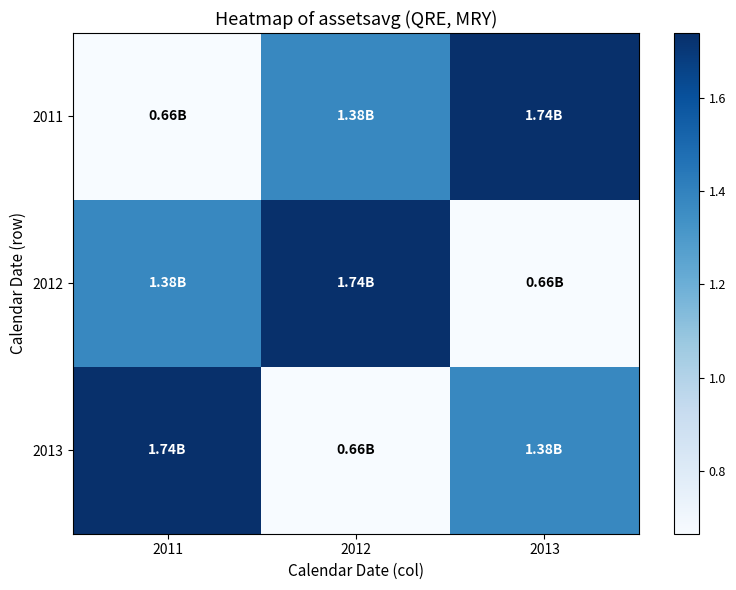

Reading left to right, transcribe all the data shown in this chart.

2011: 2011=0.7	2012=1.4	2013=1.7
2012: 2011=1.4	2012=1.7	2013=0.7
2013: 2011=1.7	2012=0.7	2013=1.4